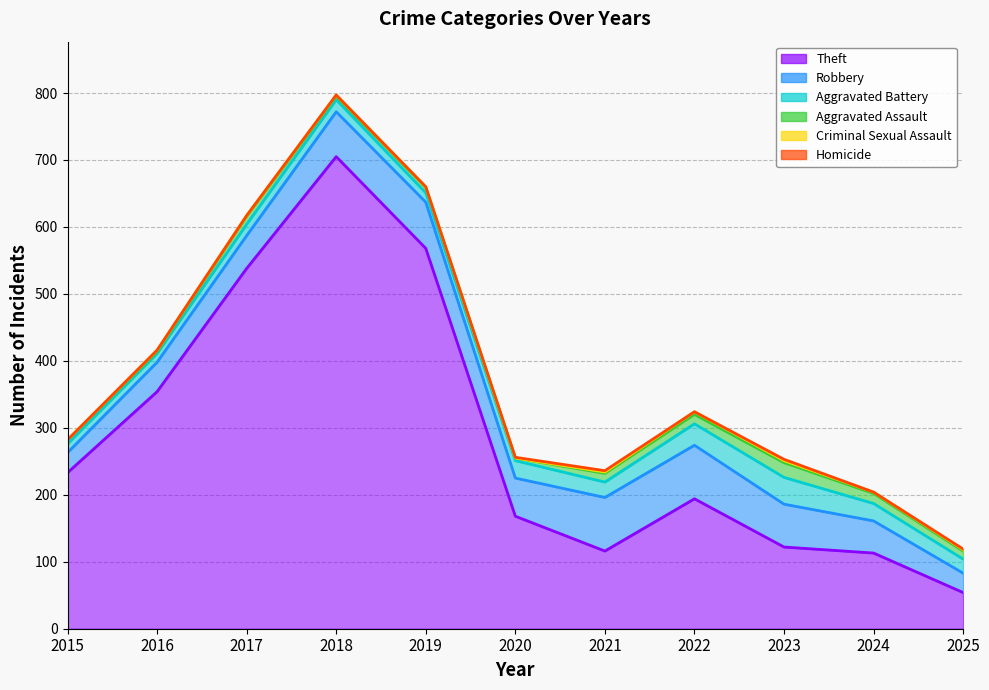

True or false: Aggravated Battery and Homicide intersect in this chart.

False